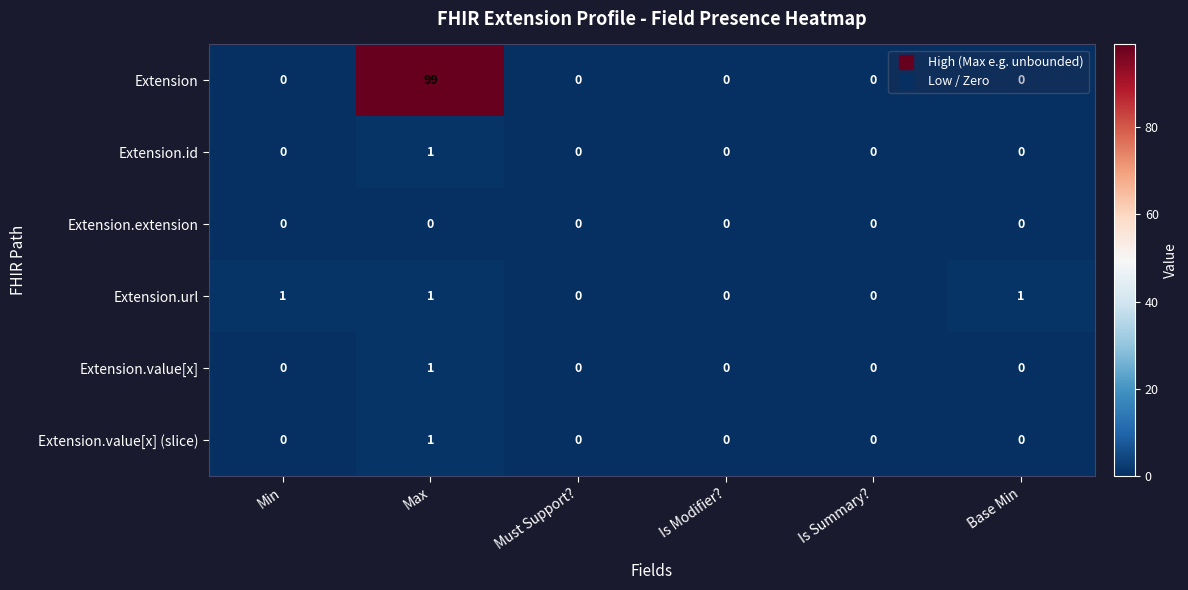

Is the value of Extension at Min greater than the value of Extension.url at Min?

No